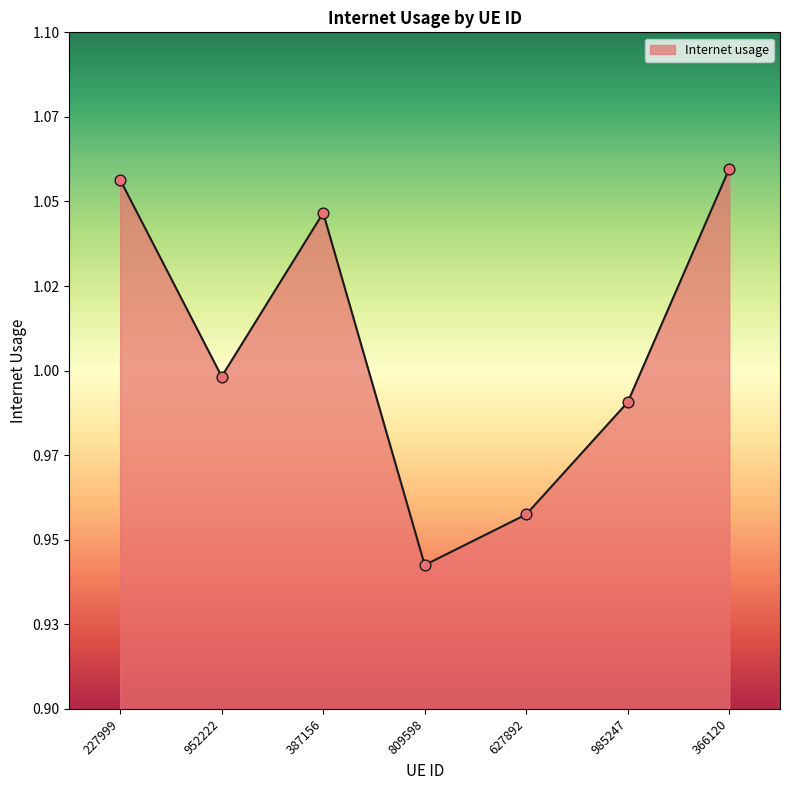

What is the ratio of the value at 952222 to the value at 387156?

1.0